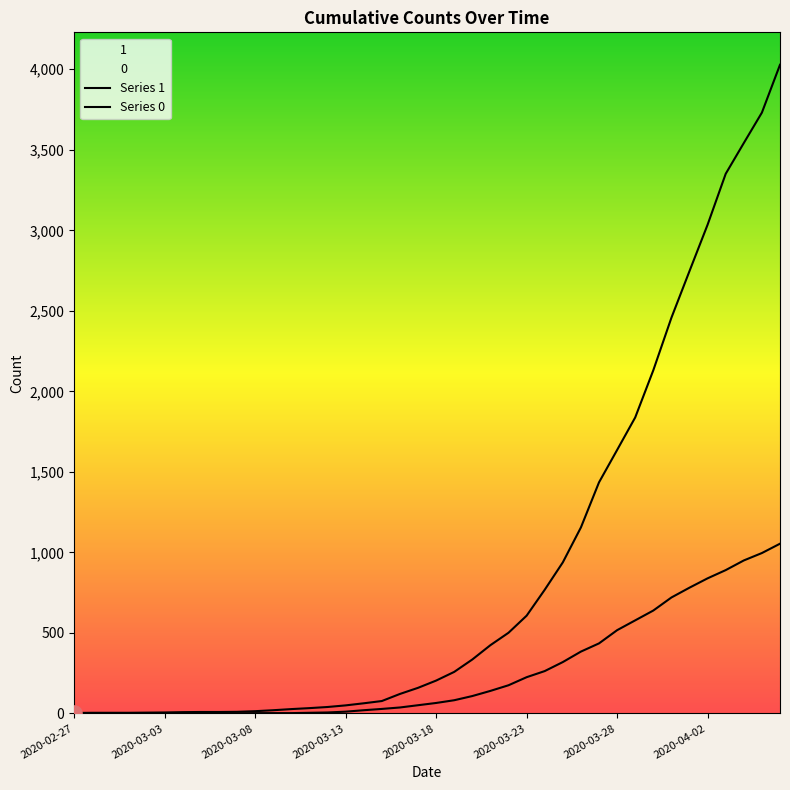

Which series contains the highest Y value?

1